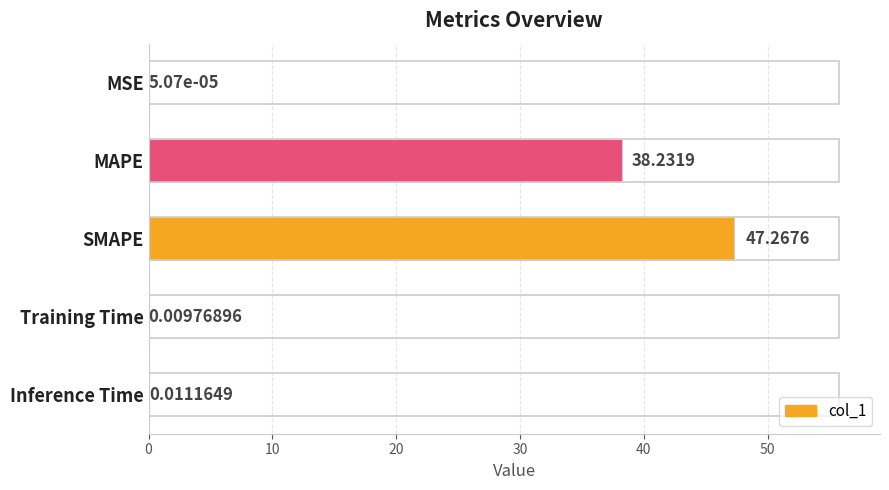

What is the sum of all values?

85.5